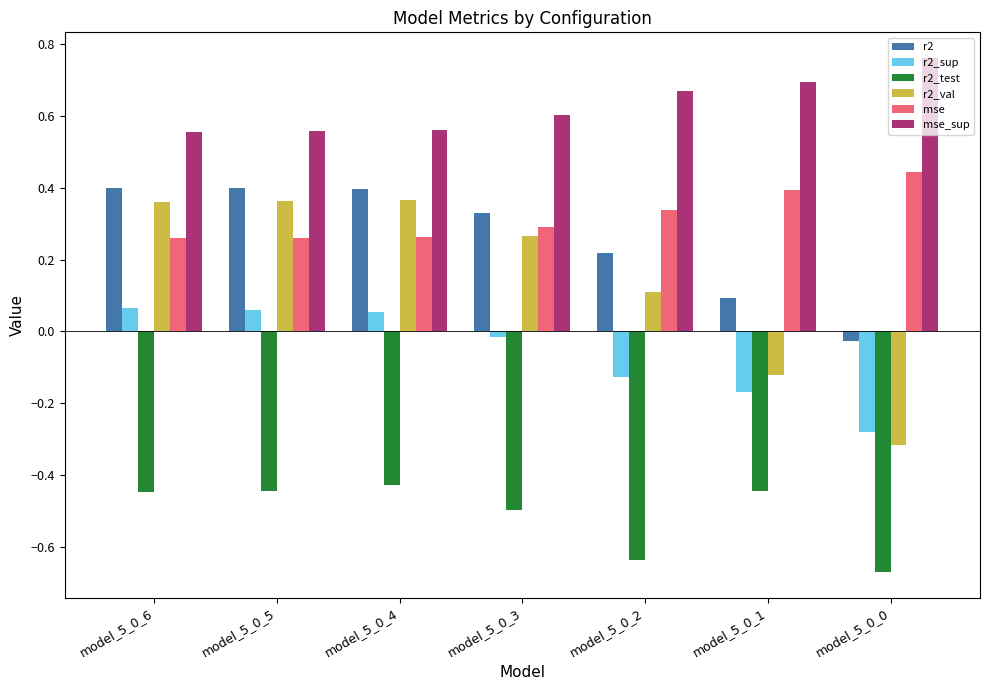

The value of r2_sup at model_5_0_1 is -0.1. True or false?

False